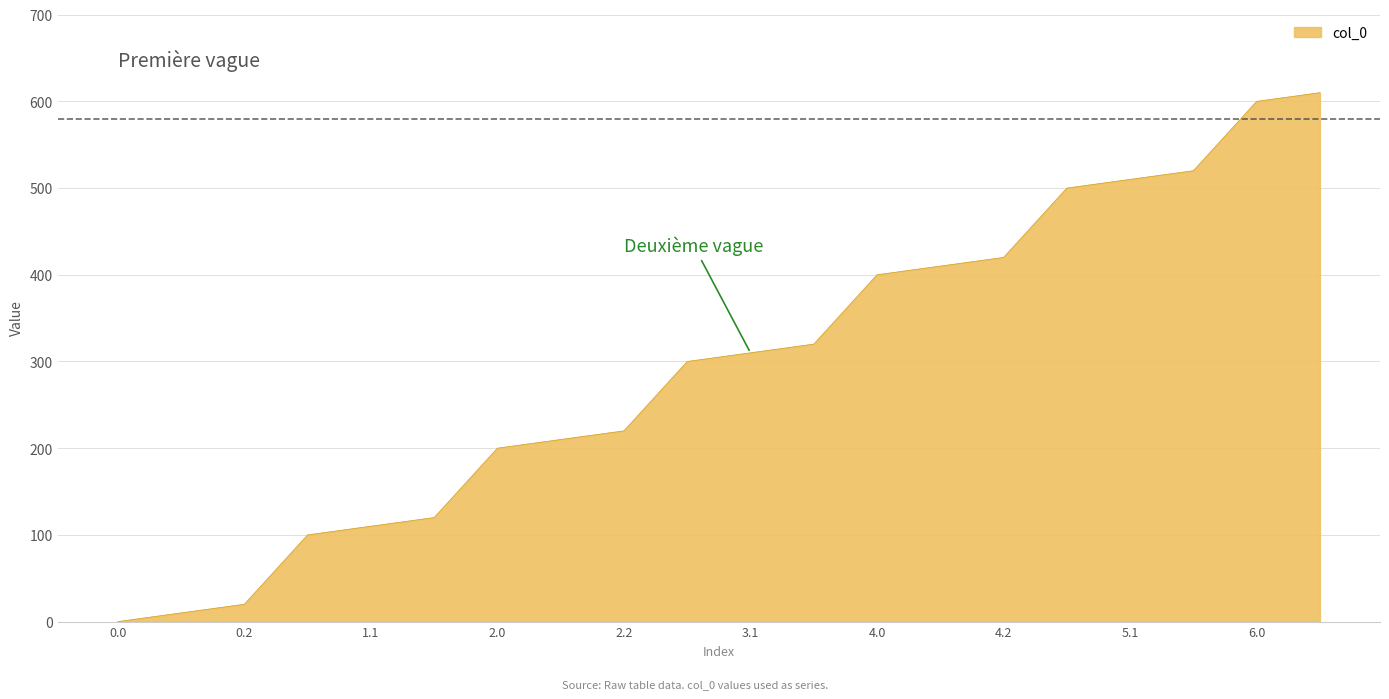

How many positive values are there?

19